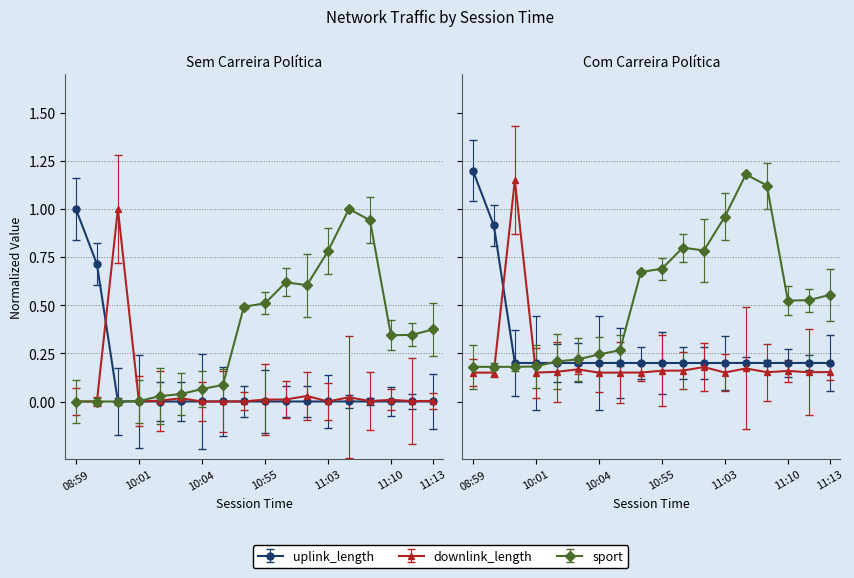

What is the spread (max minus min) of values at 11:12?

0.5